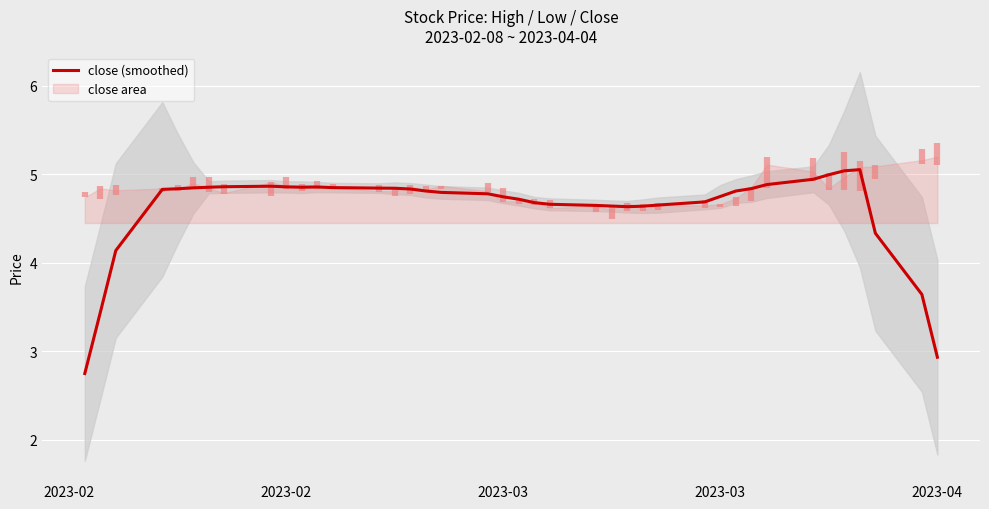

True or false: the data has more than 1 interior local peaks.

True